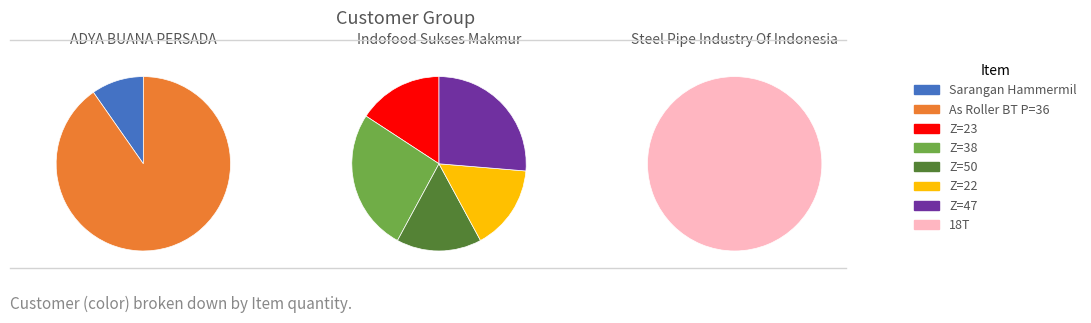

Combined, do Wheel Helical Gear Z=50 and Wheel Helical Gear Z=47 account for over 50%?

No